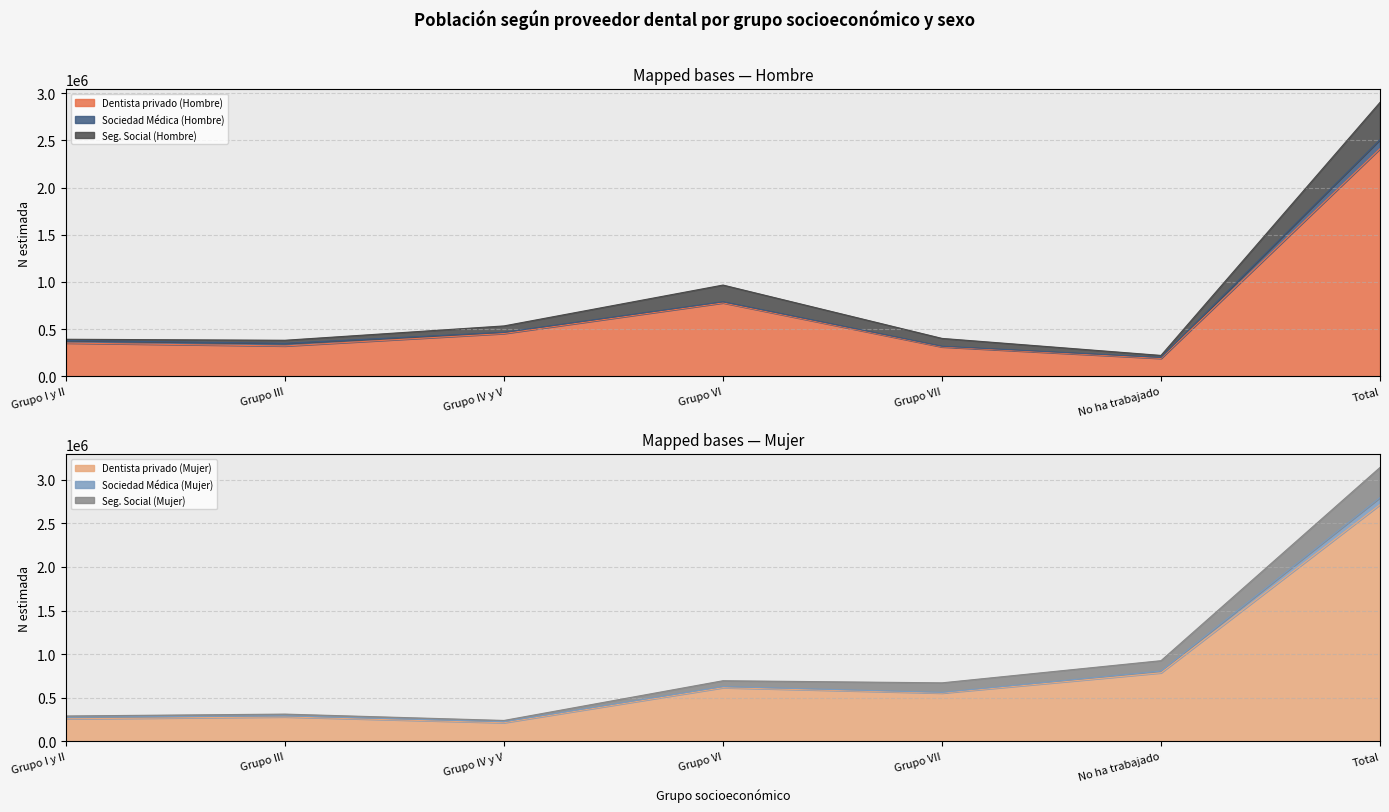

How many categories are shown in the chart?

7